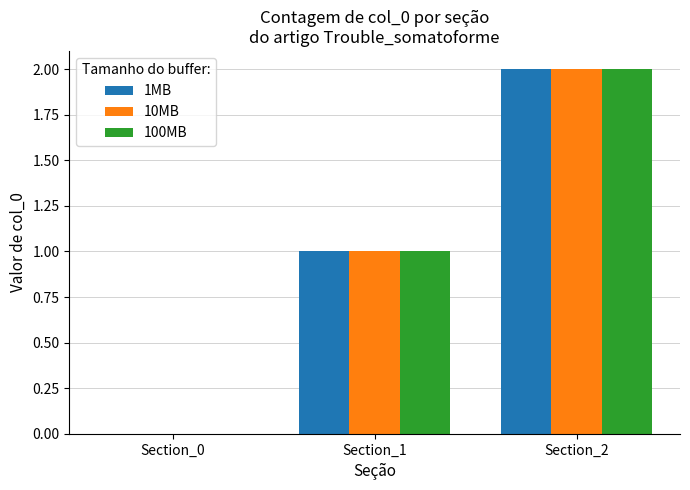

What is the sum of all 1MB values?

3